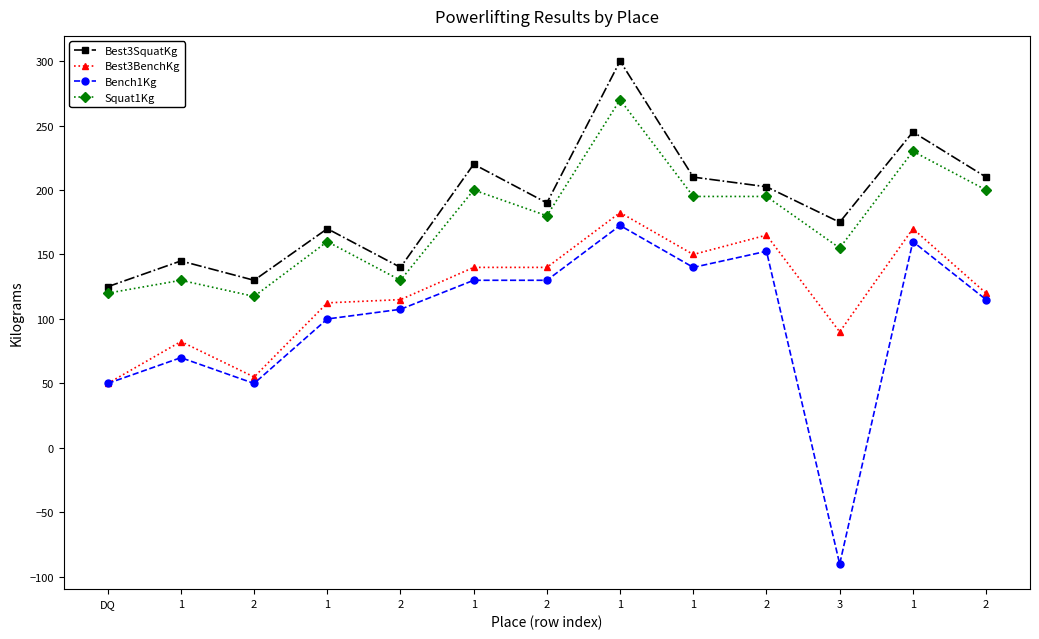

How many interior local peaks does the Best3BenchKg series have?

4